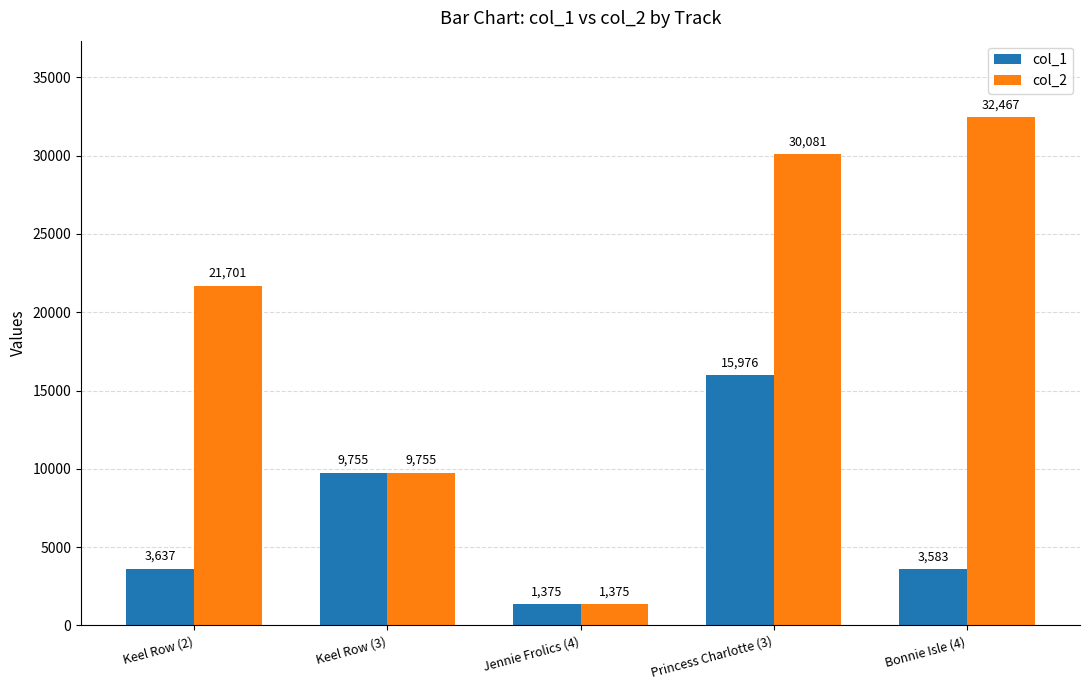

Read the col_1 value at Bonnie Isle (4), to the nearest 100.

3600